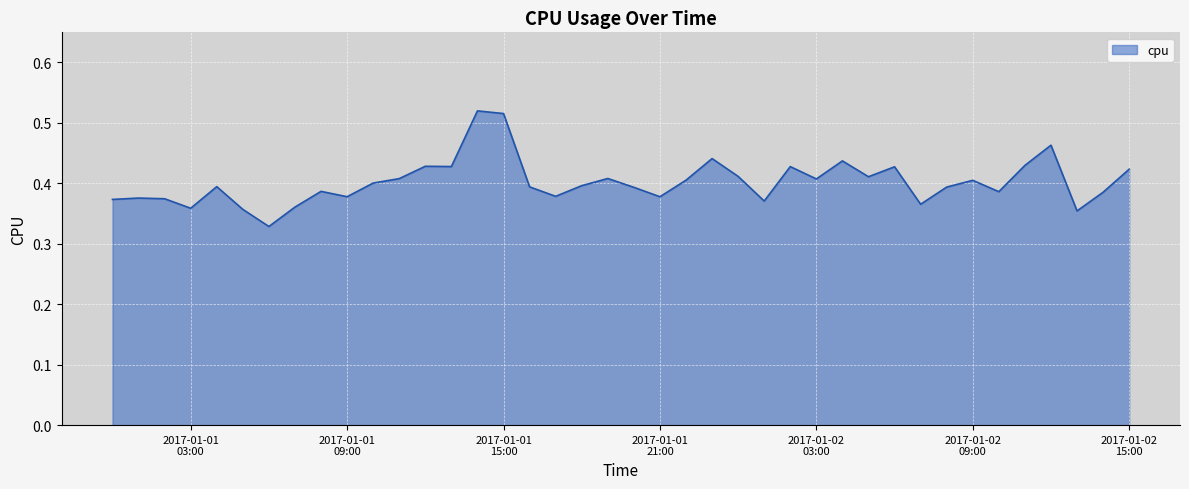

At which category does the data reach its first local peak?

2017-01-01 01:00:00